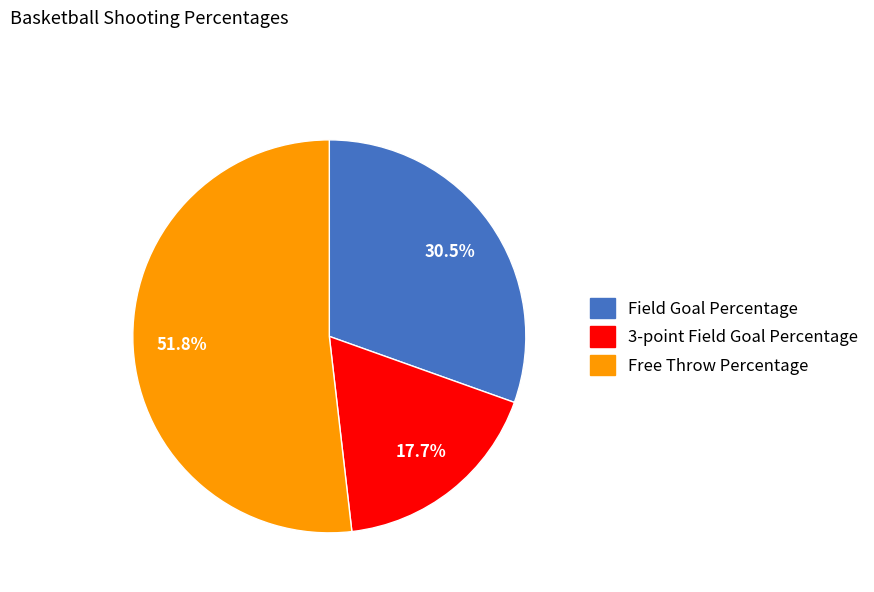

Which slice is the largest?

Free Throw Percentage